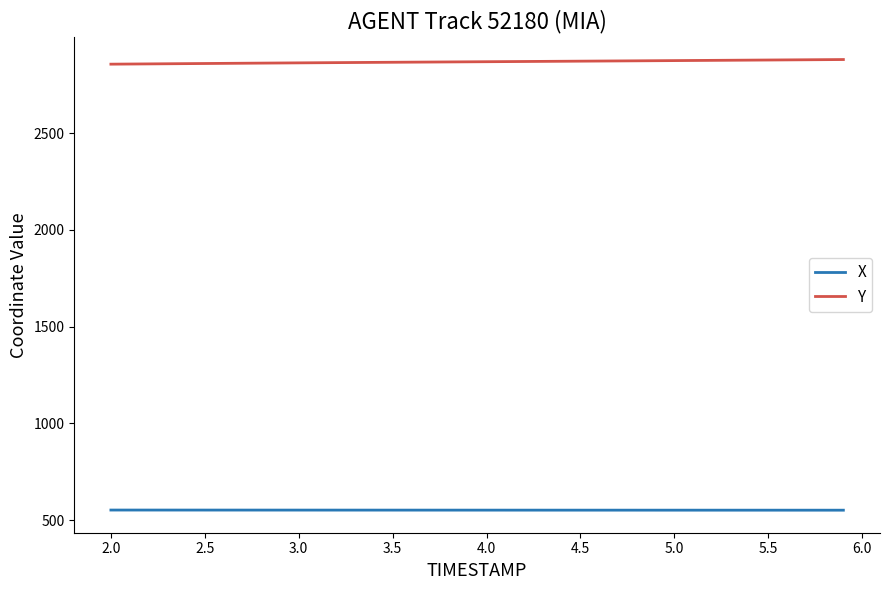

What is the lowest value of the Y series?

2856.1